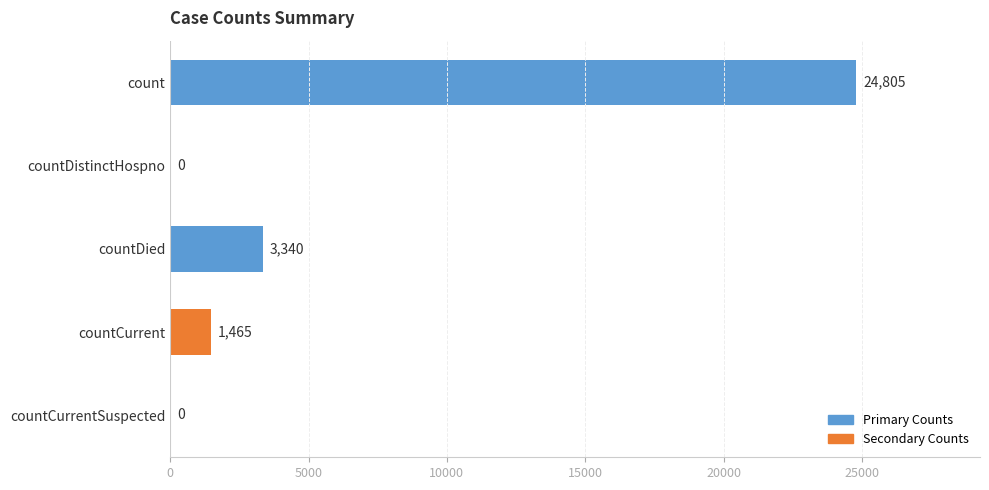

Reading top to bottom, transcribe all the data shown in this chart.

count=24805	countDistinctHospno=0	countDied=3340	countCurrent=1465	countCurrentSuspected=0